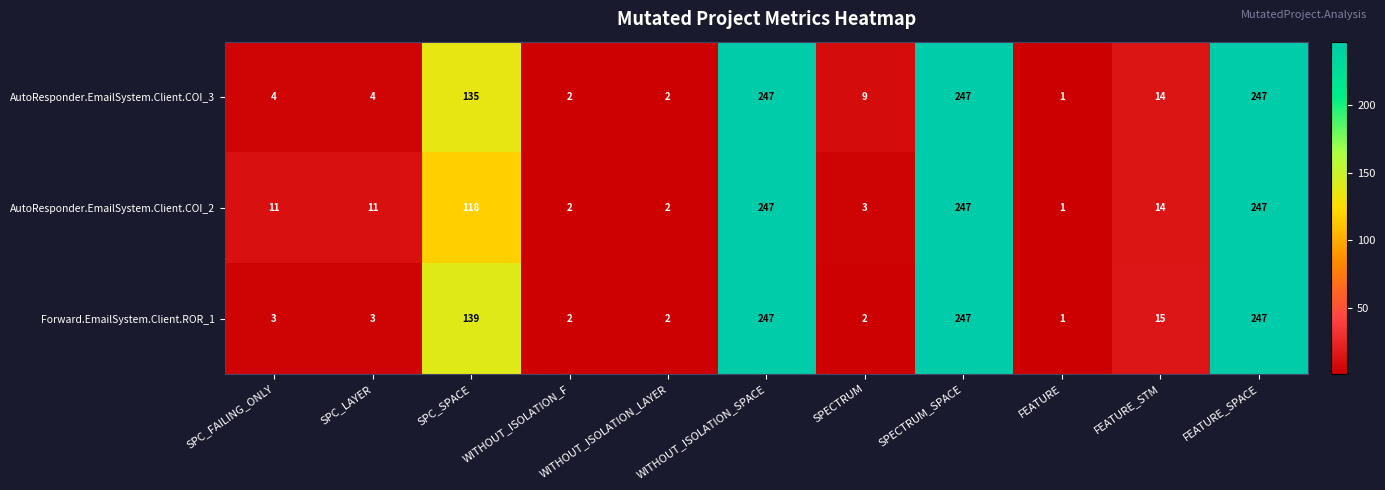

Which category has the lowest value across all series?

FEATURE